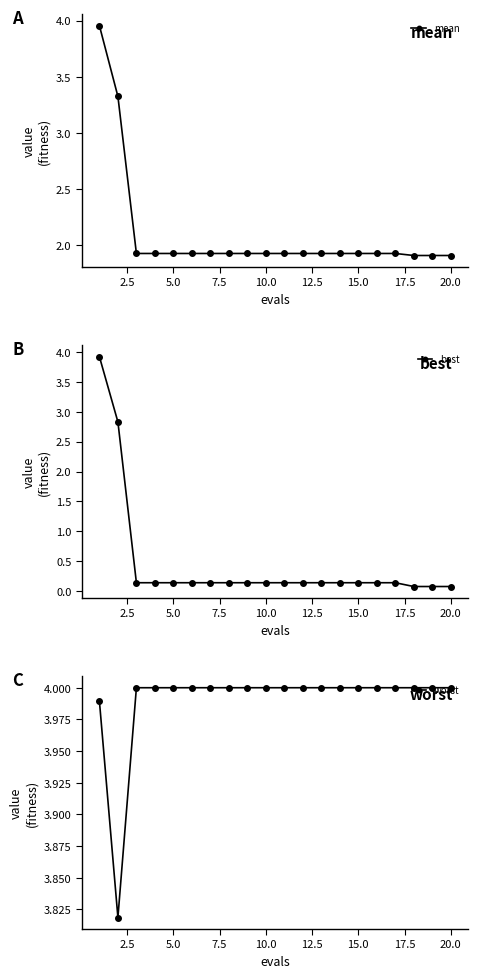

What are all the series names shown in the legend?

mean, best, worst